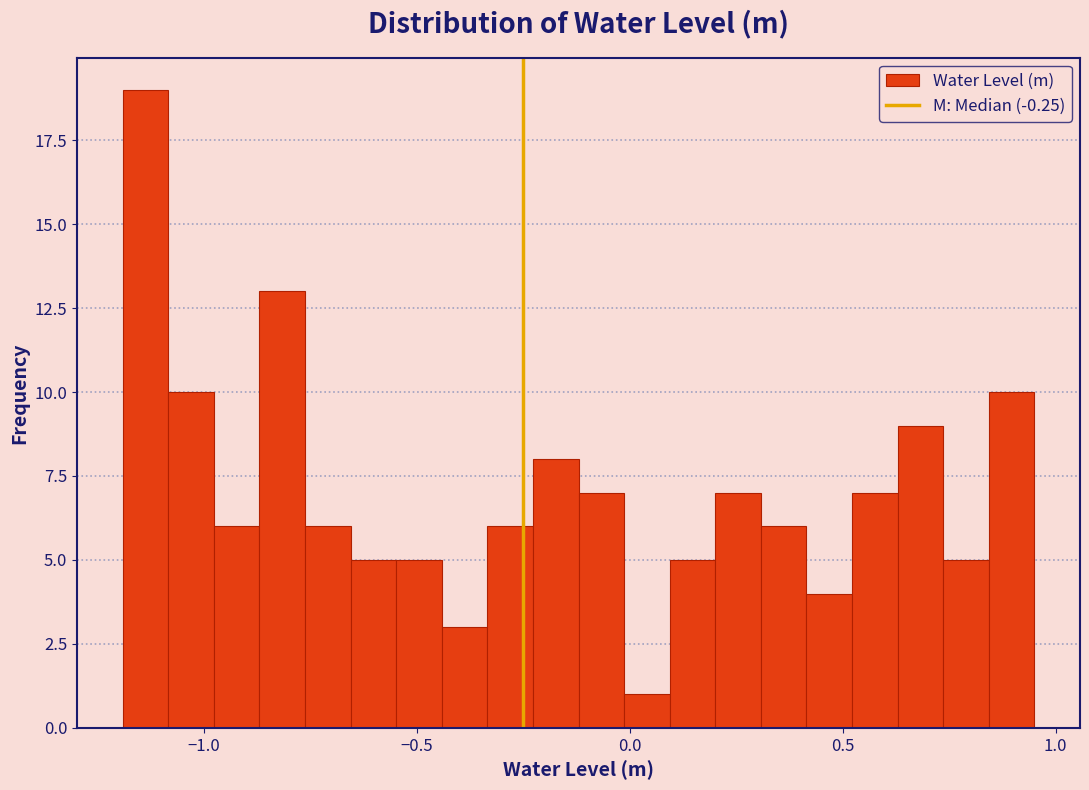

Around what value on the x-axis is the tallest bar? Give the approximate position of its centre, as read against the axis.

-1.15